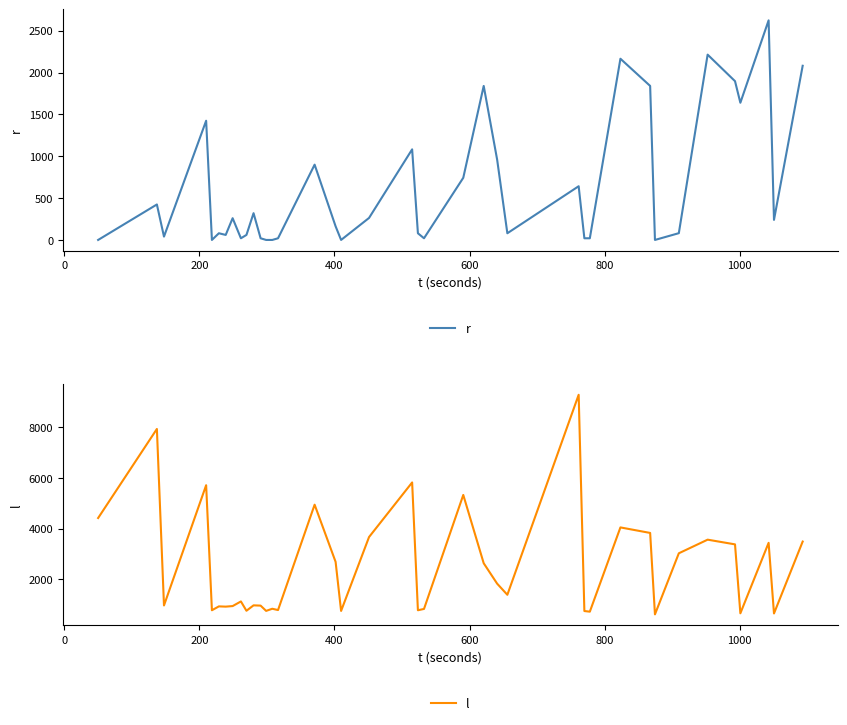

What is the maximum value for r?

2625